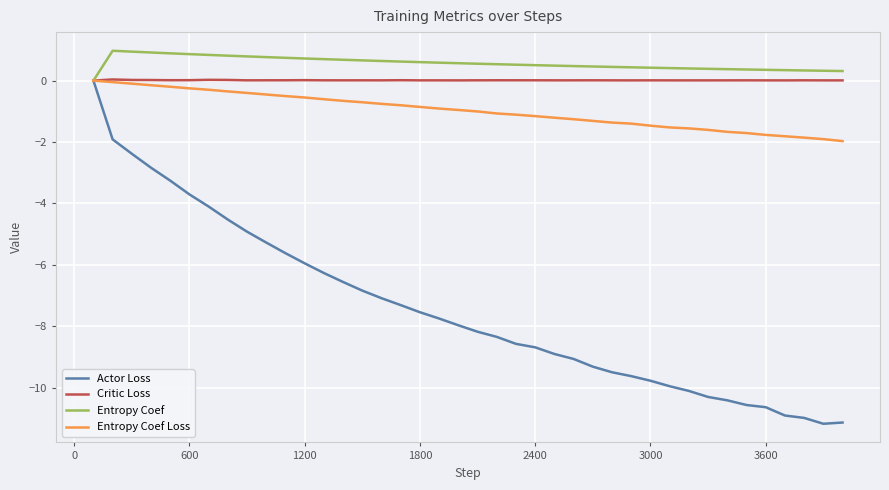

Which series has the largest total across all categories?

Entropy Coef